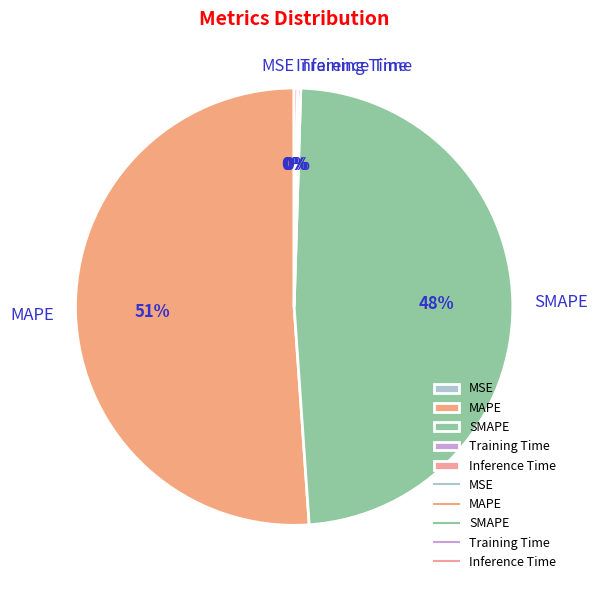

To the nearest percent, what is the average slice percentage?

20%